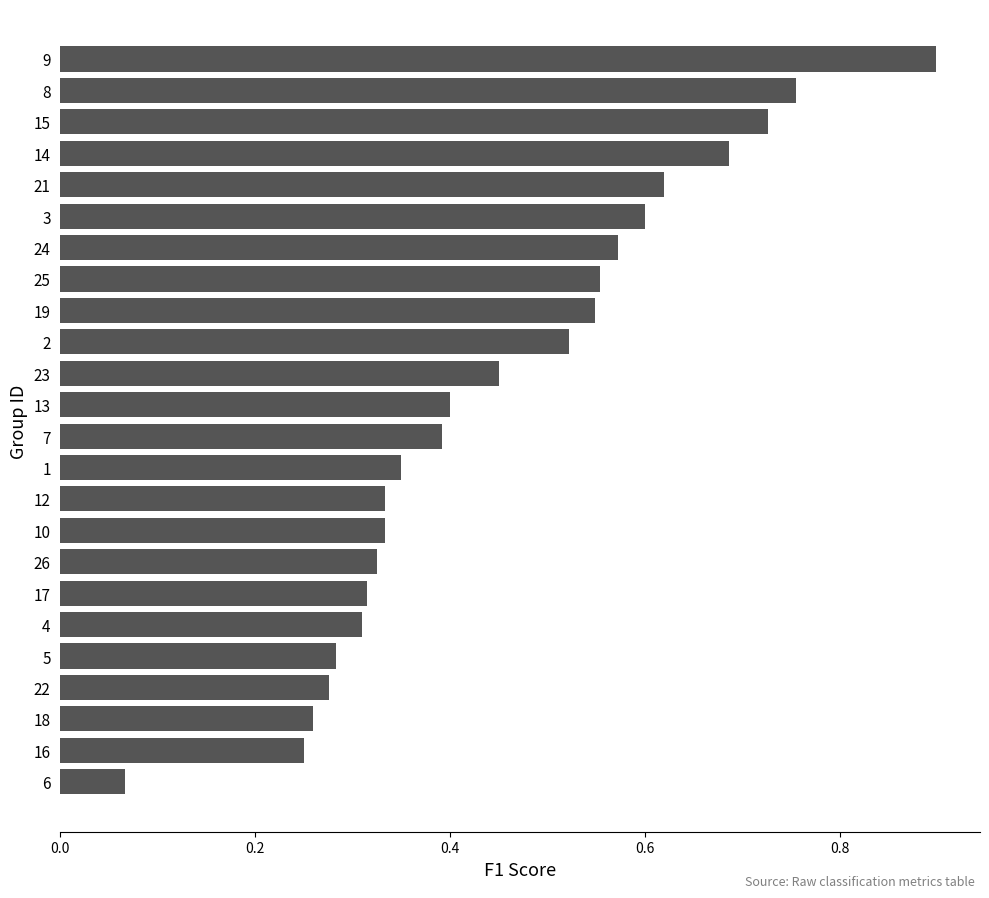

What is the label of the 20th bar from the bottom?

21